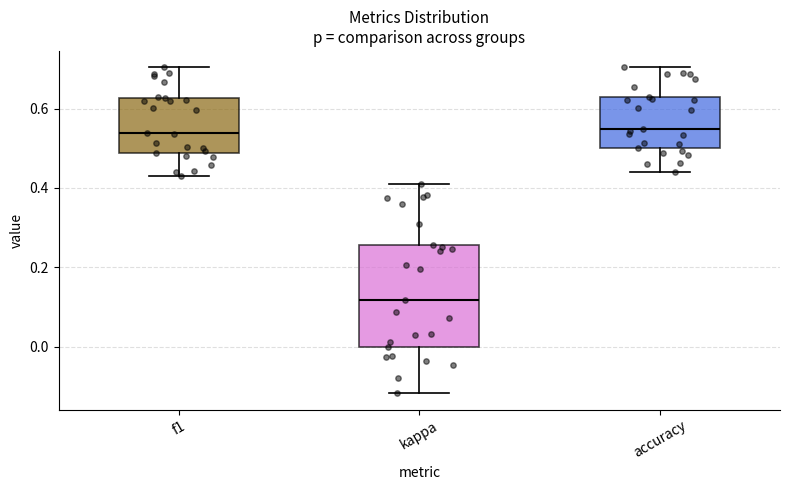

Reading left to right, transcribe this box plot: for each box, give where its median line is, the range the box spans, and where its two whiskers end, as read against the y-axis. The values are not printed on the chart, so give them approximately, as read against the axis.

f1: median 0.54, box 0.48 to 0.62, whiskers 0.42 to 0.70
kappa: median 0.12, box 0.00 to 0.26, whiskers -0.12 to 0.40
accuracy: median 0.54, box 0.50 to 0.62, whiskers 0.44 to 0.70